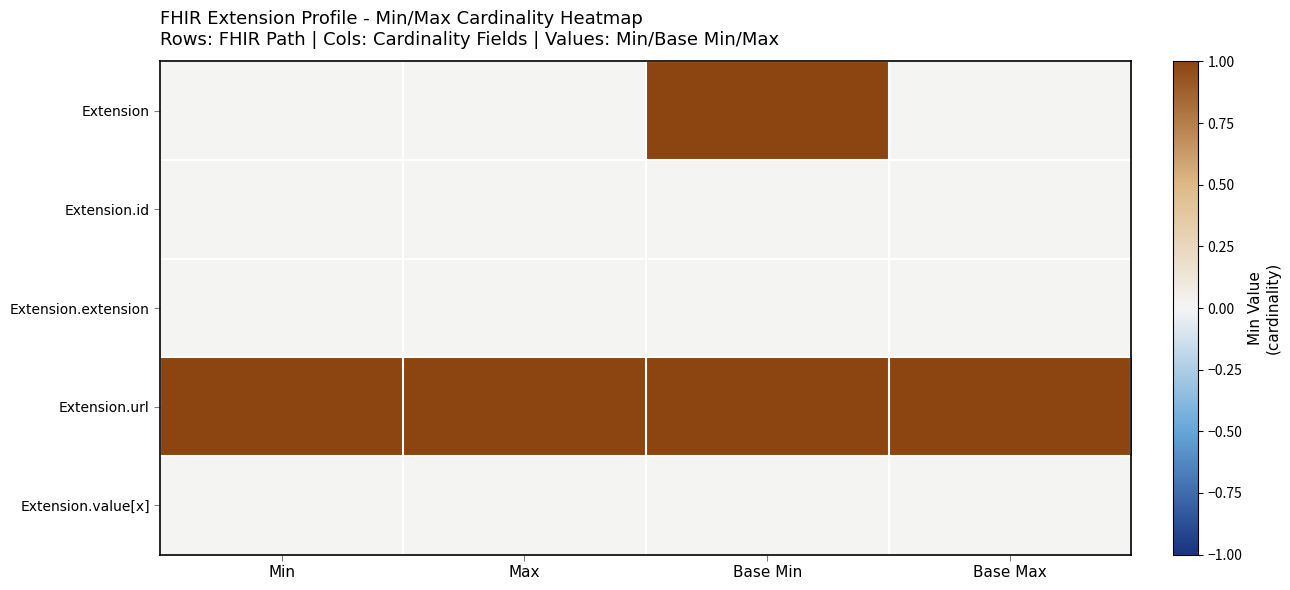

What is the maximum value shown in the chart?

1